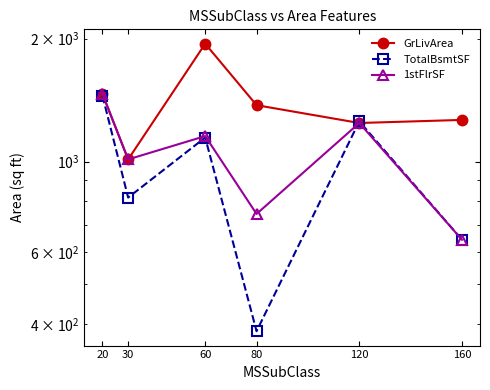

Reading right to left, what are all the values shown in this chart?

GrLivArea: 1264.4	1242.7	1374.0	1943.5	1012.0	1463.9
TotalBsmtSF: 643.3	1254.0	384.0	1145.0	816.0	1448.9
1stFlrSF: 643.3	1242.7	744.0	1154.2	1012.0	1463.9